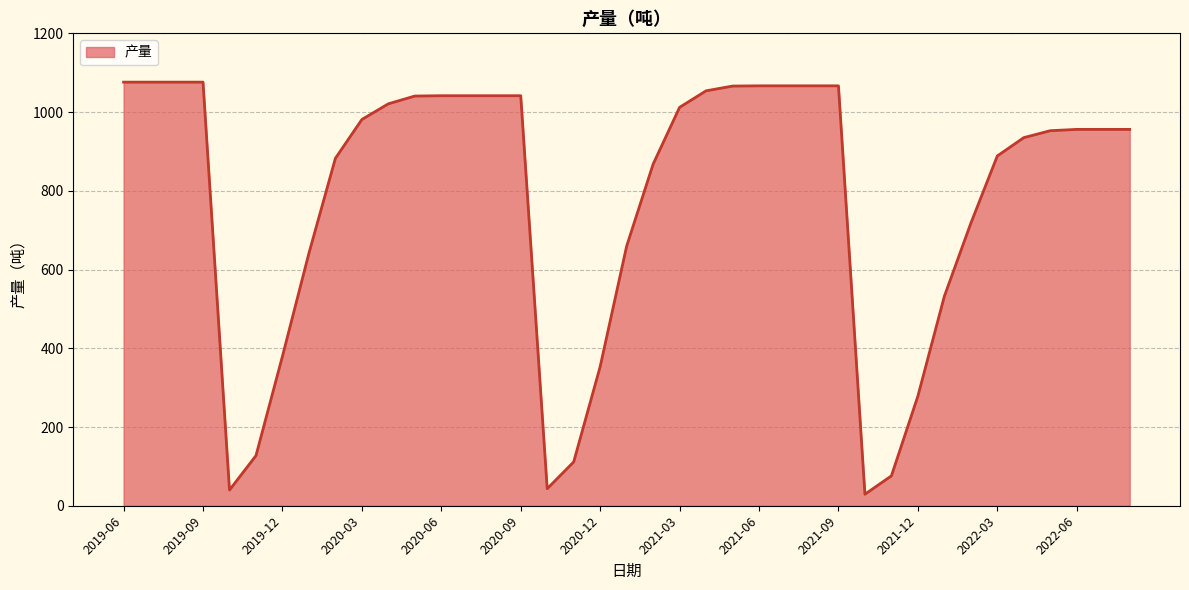

What is the maximum value shown in the chart?

1076.0